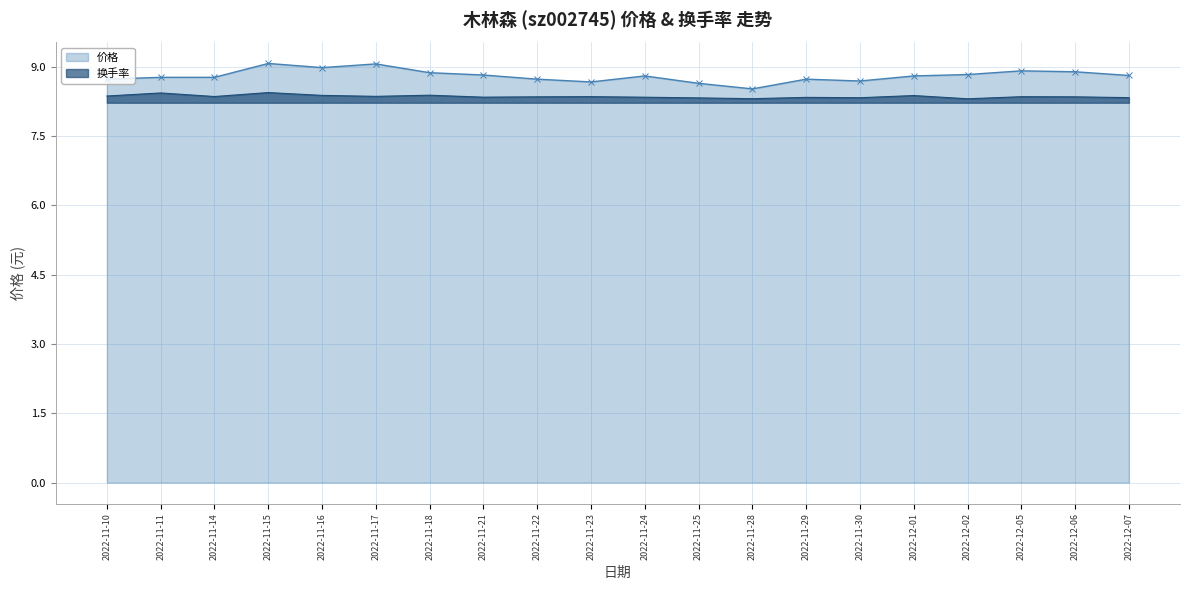

What is the difference between the maximum and minimum values in the 换手率 series?

0.1